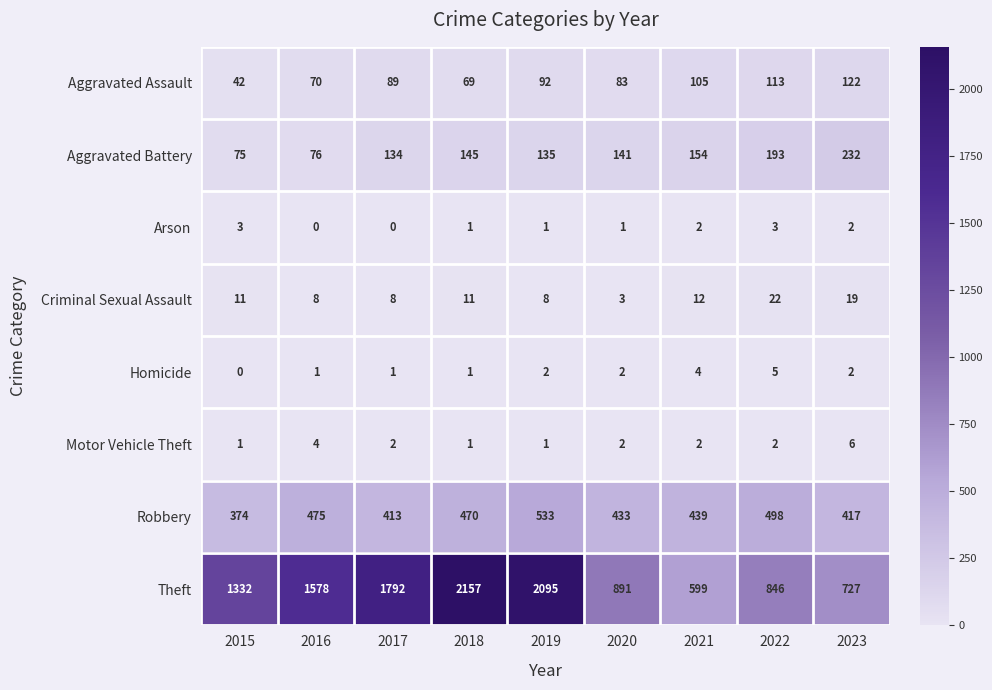

Count the number of categories in the chart.

9